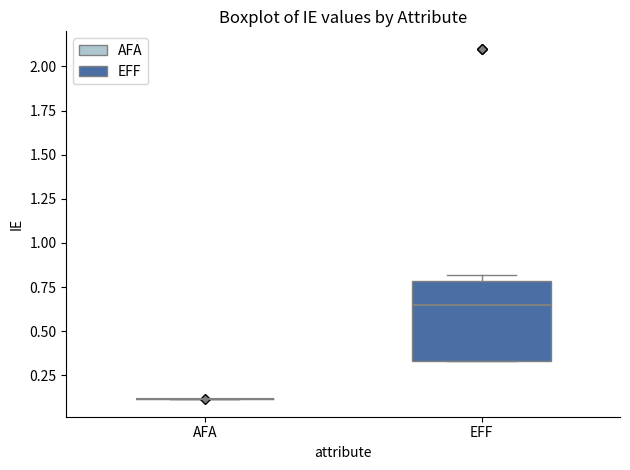

Reading left to right, read every box against the y-axis: the position of its median line, the range the box covers, and the ends of its whiskers. The values are not printed on the chart, so give them approximately, as read against the axis.

AFA: box collapsed to a line at 0.10, whiskers 0.10 to 0.10
EFF: median 0.65, box 0.35 to 0.80, whiskers 0.35 to 0.80 (just above the box's upper edge)